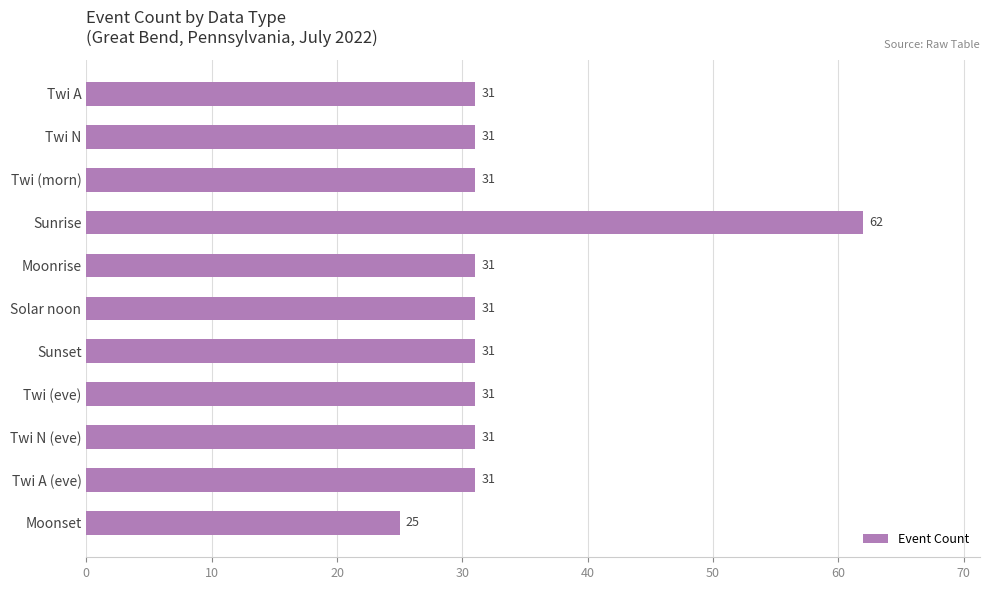

What position from the bottom is Twi N (eve)?

3